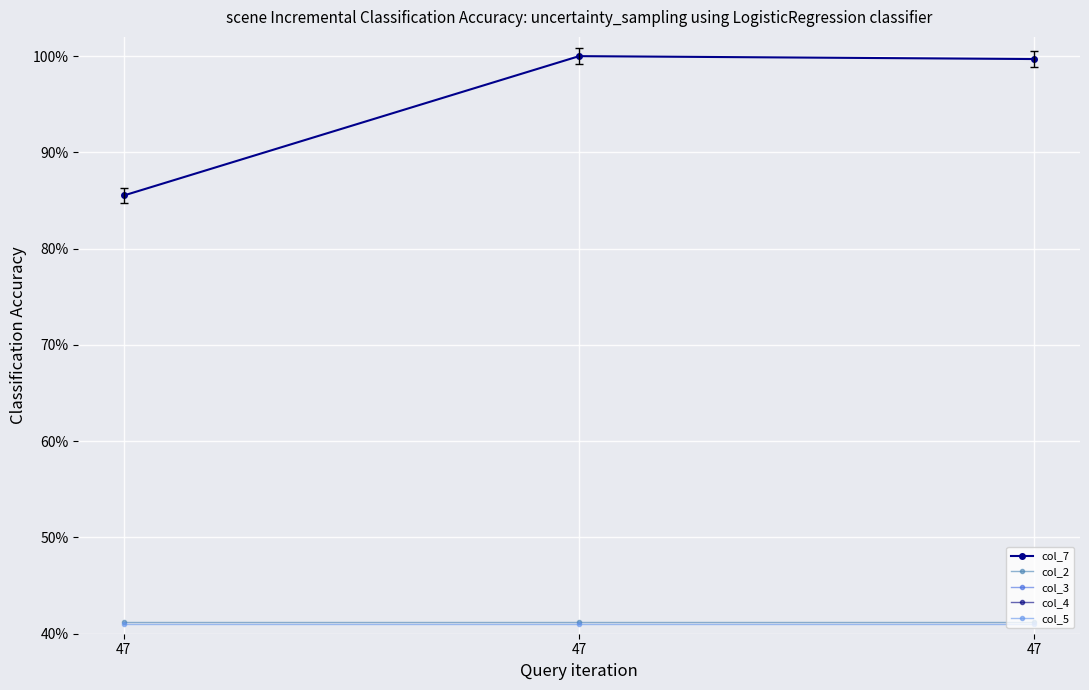

Where is col_2 nearest to the value 0?

47